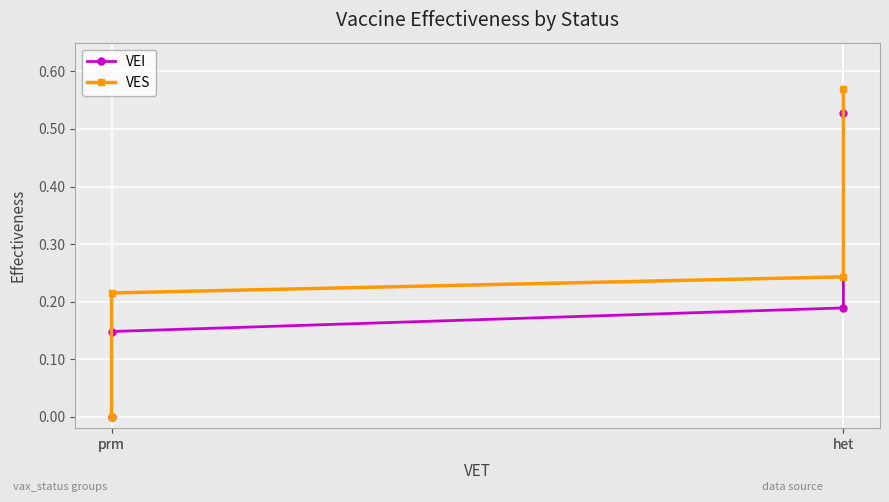

Which series has the widest spread of values?

VES